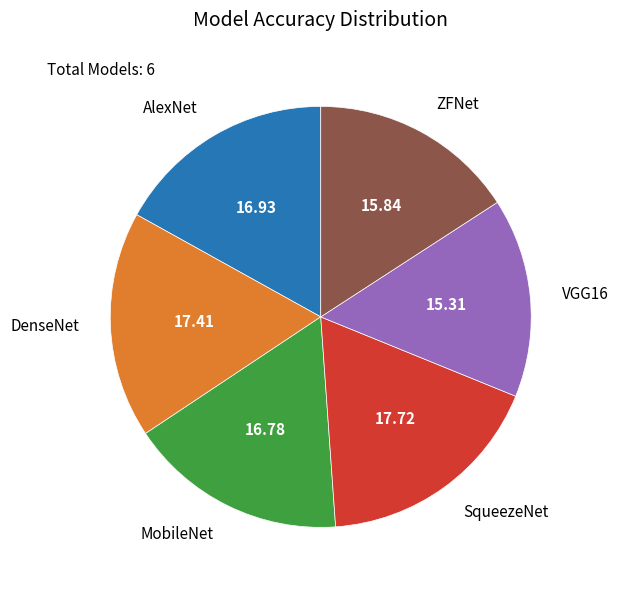

Between DenseNet and MobileNet, which is larger?

DenseNet